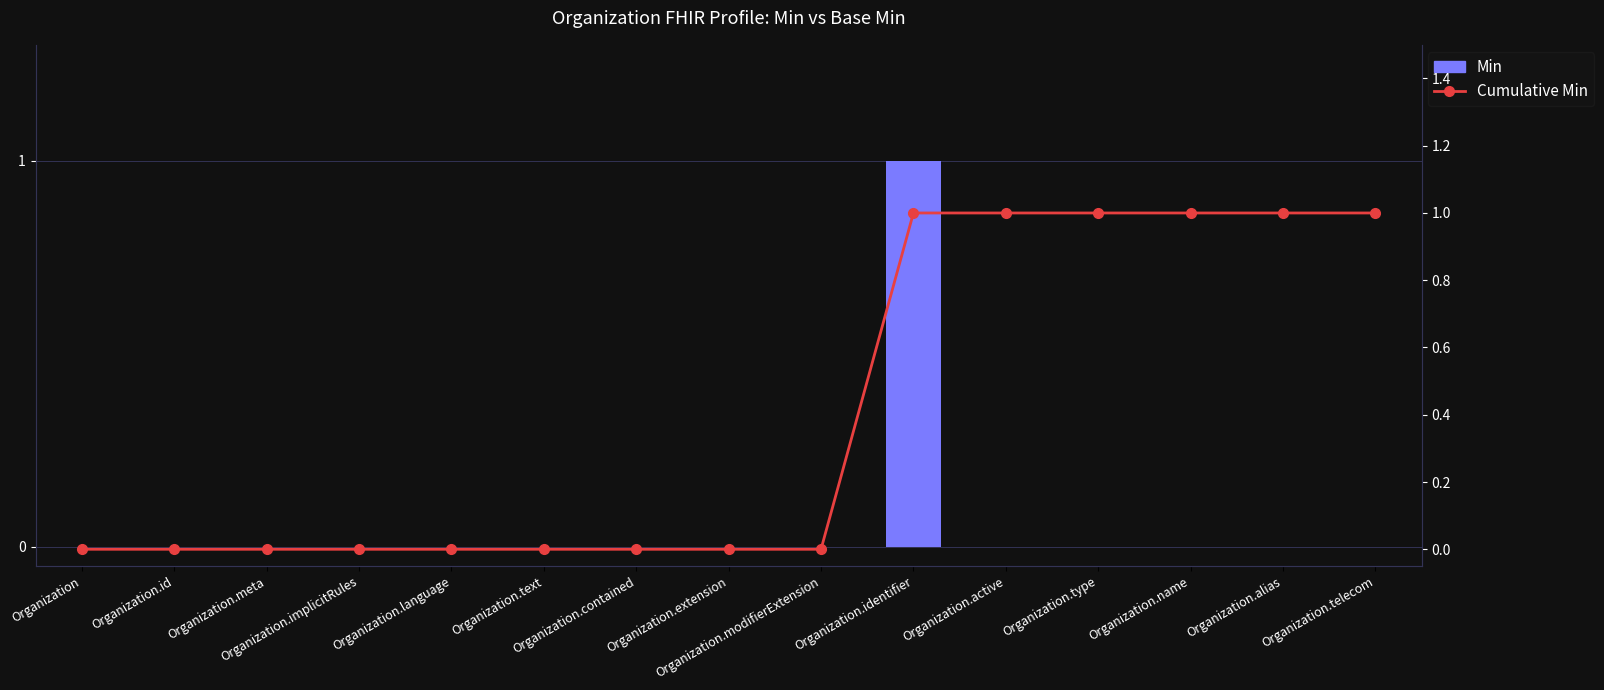

List the series in order of their overall mean, highest first.

Cumulative Min, Min